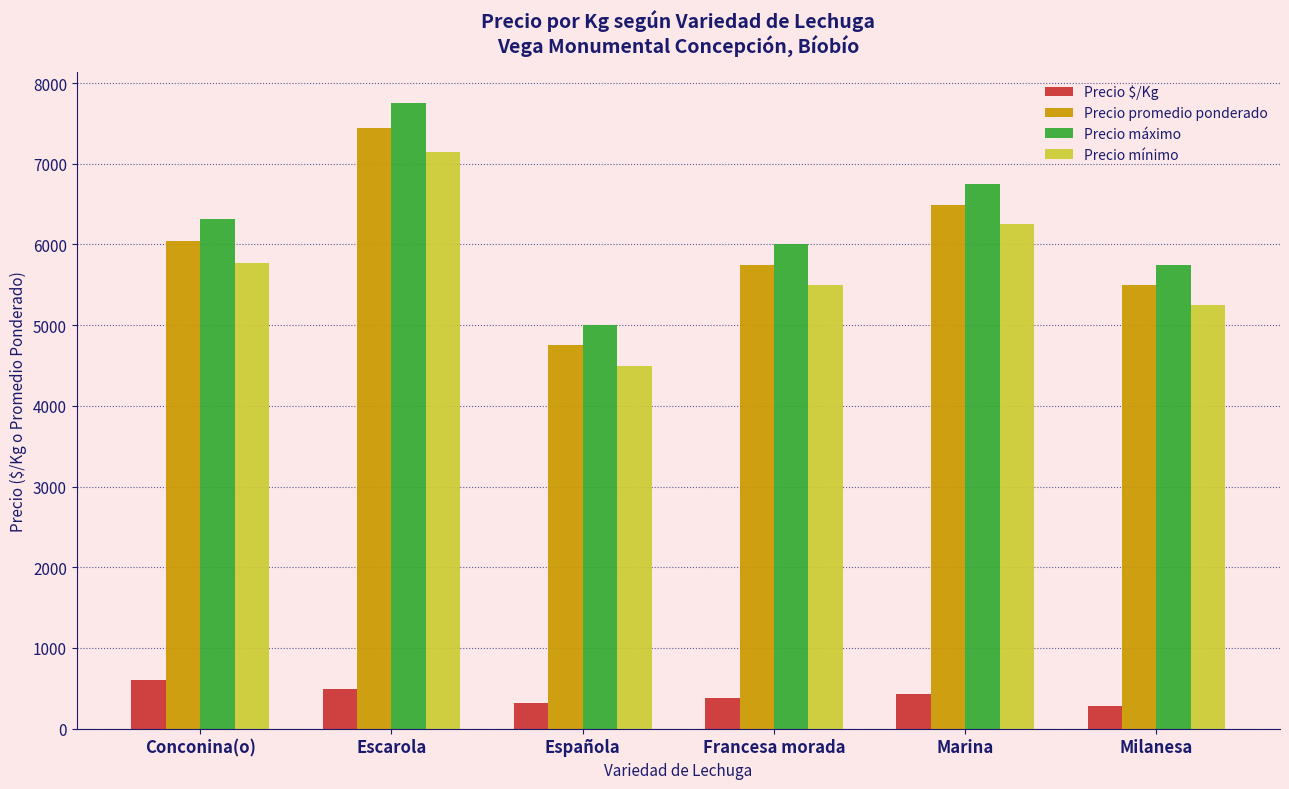

What is the minimum value shown in the chart?

275